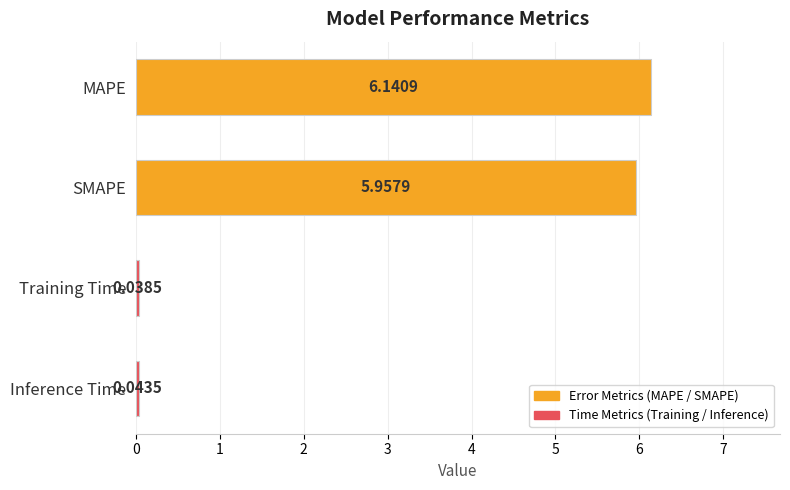

List the labels in order of value, smallest first.

Training Time, Inference Time, SMAPE, MAPE